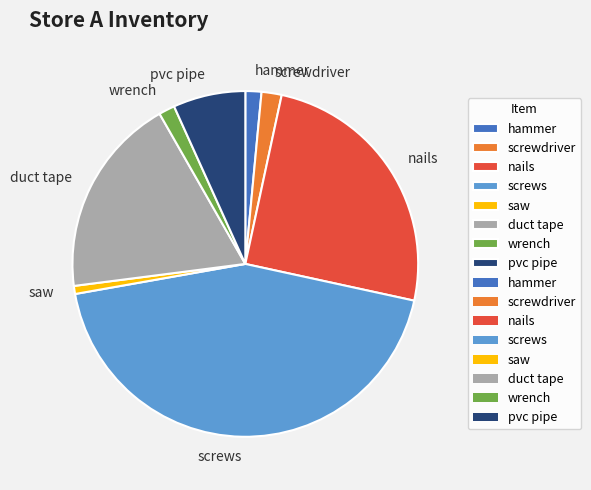

True or false: screws accounts for 50% of the total.

False